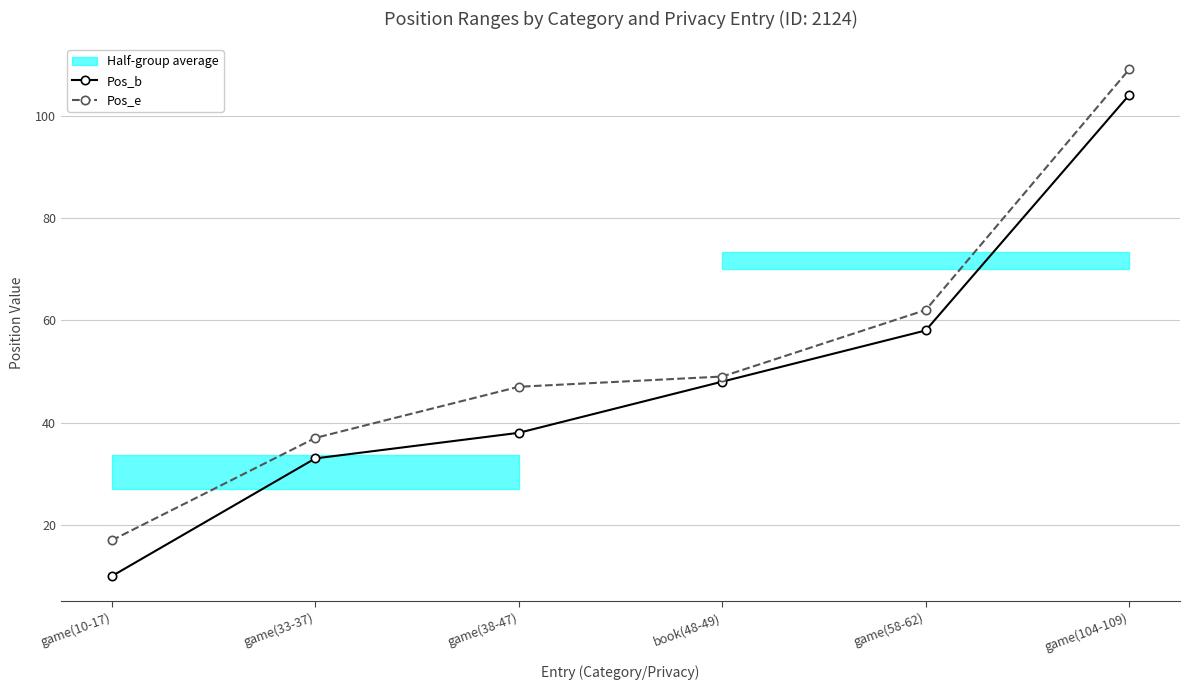

Is this an area chart (filled region under the line)?

No